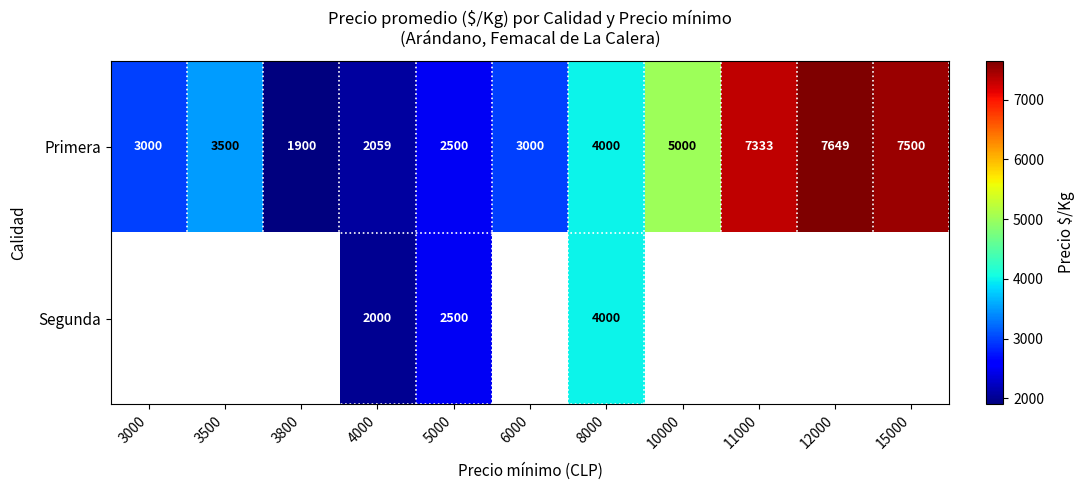

Where is Primera nearest to the value 4774?

10000